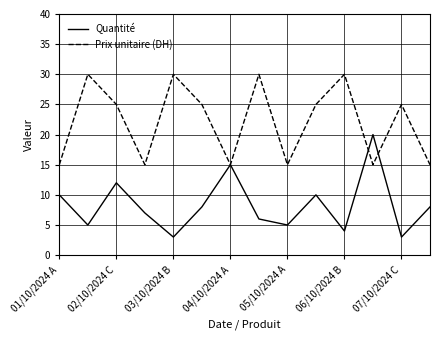

Which series has the largest total across all categories?

Prix unitaire (DH)